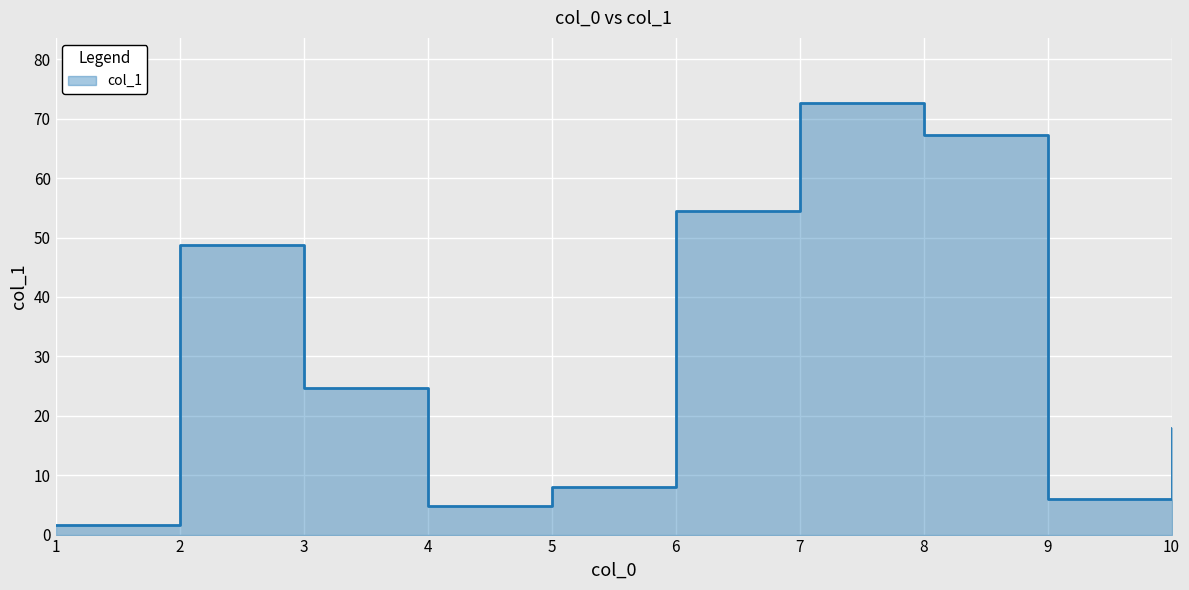

Where is the data nearest to the value 37?

2